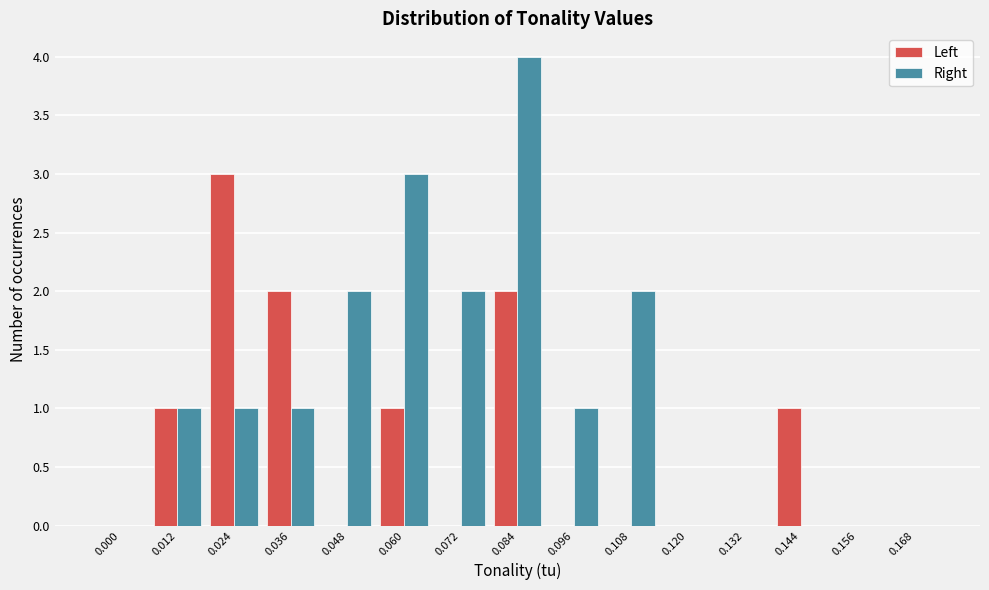

What is the sum of all Left values?

10